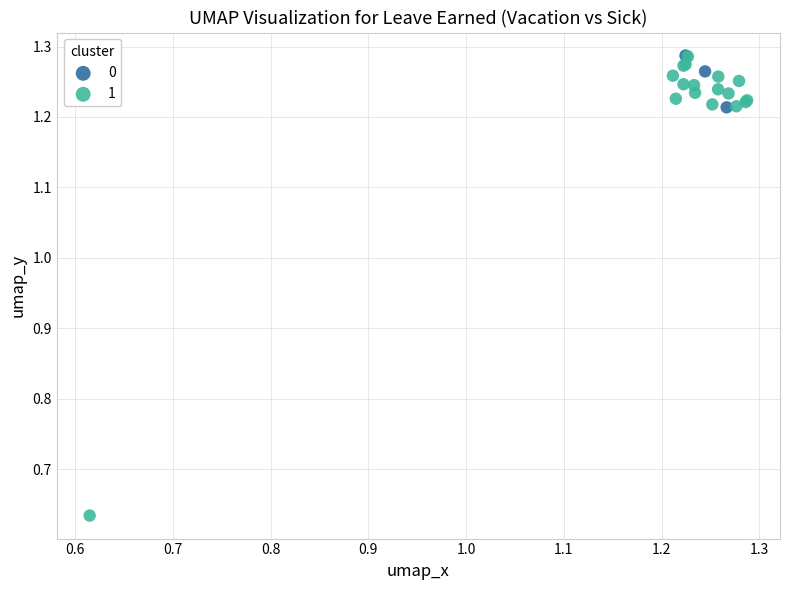

What are all the series names shown in the legend?

0, 1